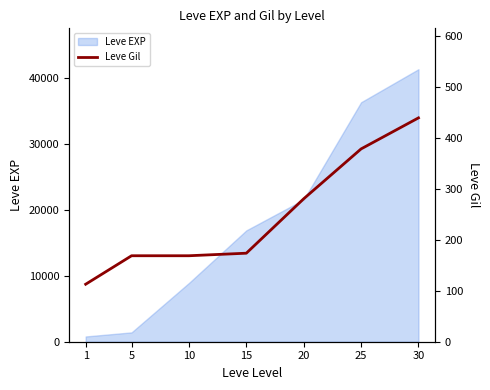

Which has a higher value, 15 or 20?

20